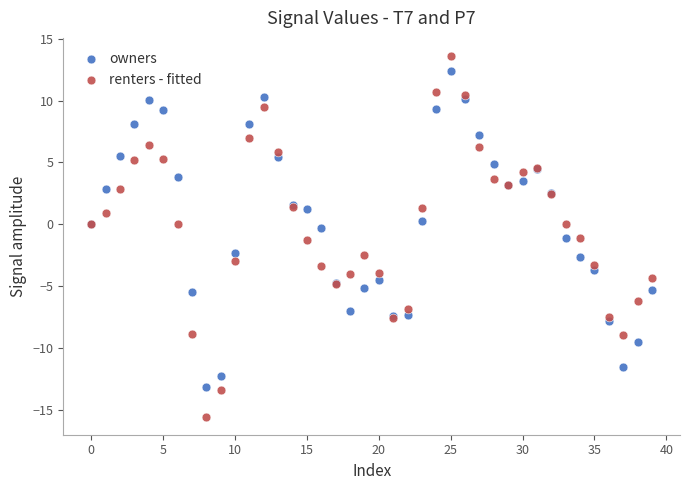

Which series has the widest spread of Y values?

renters - fitted